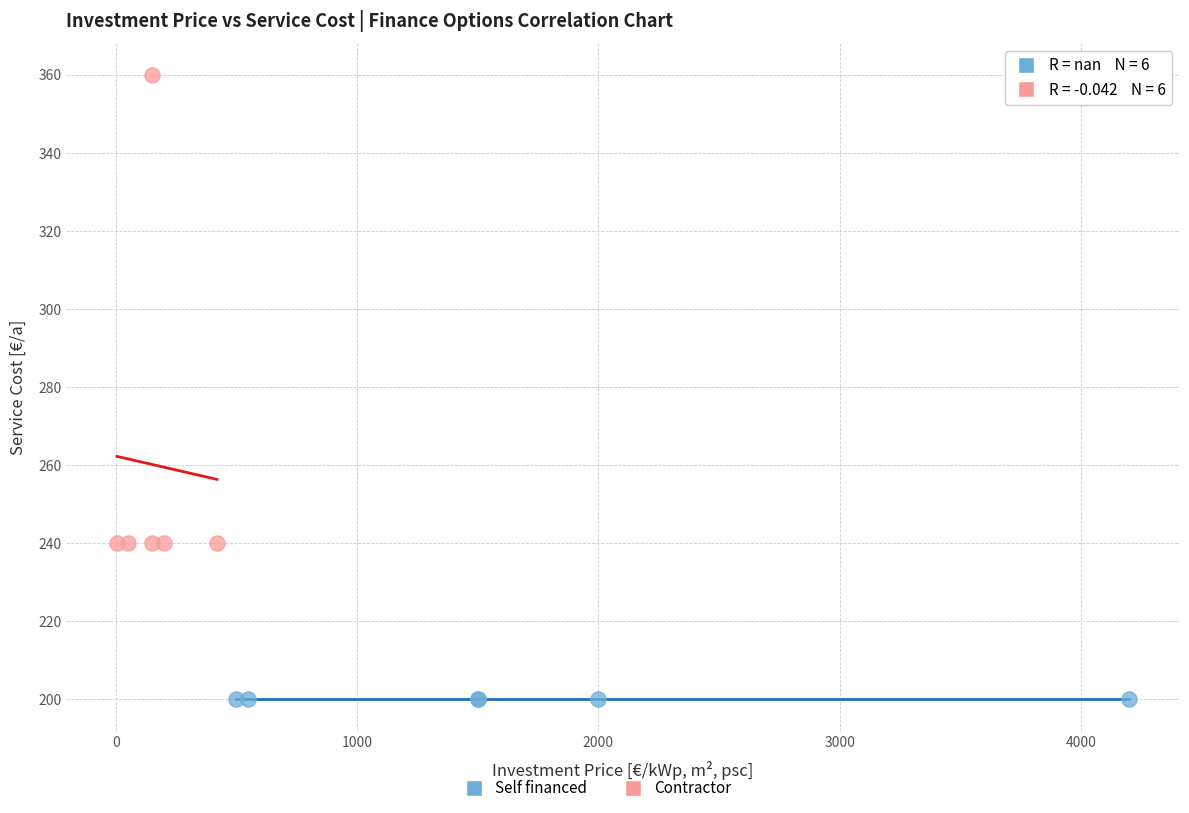

Which series reaches the minimum Y coordinate?

Self financed